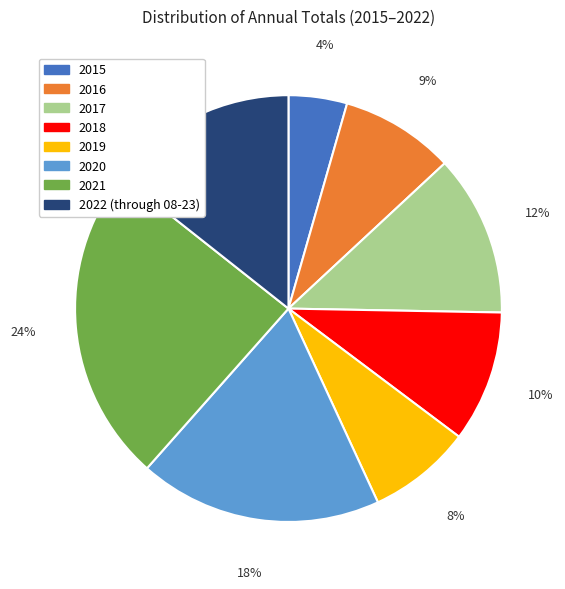

To the nearest percent, what portion does 2022 (through 08-23) represent?

14%